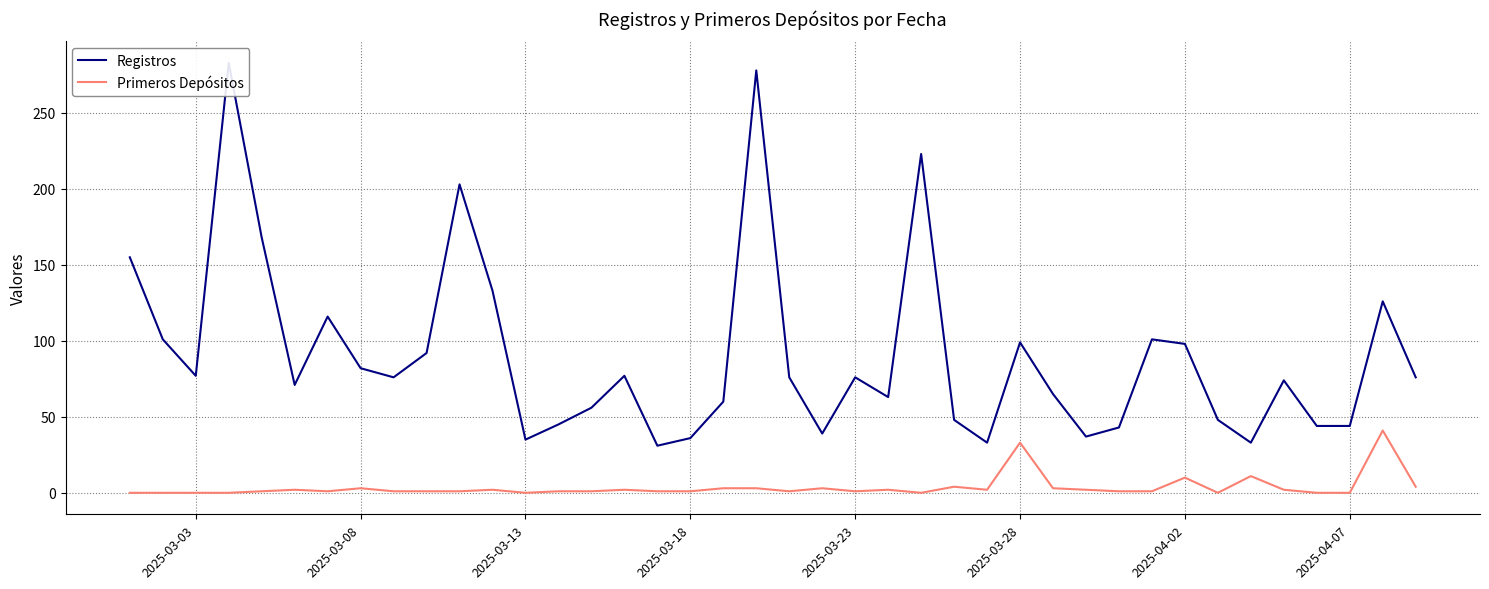

What is the value of the Primeros Depósitos point at the 40th from the left?

4